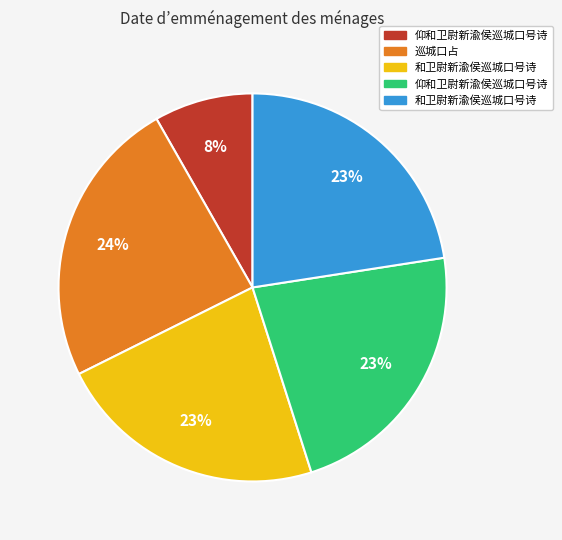

How many segments does this pie chart have?

5